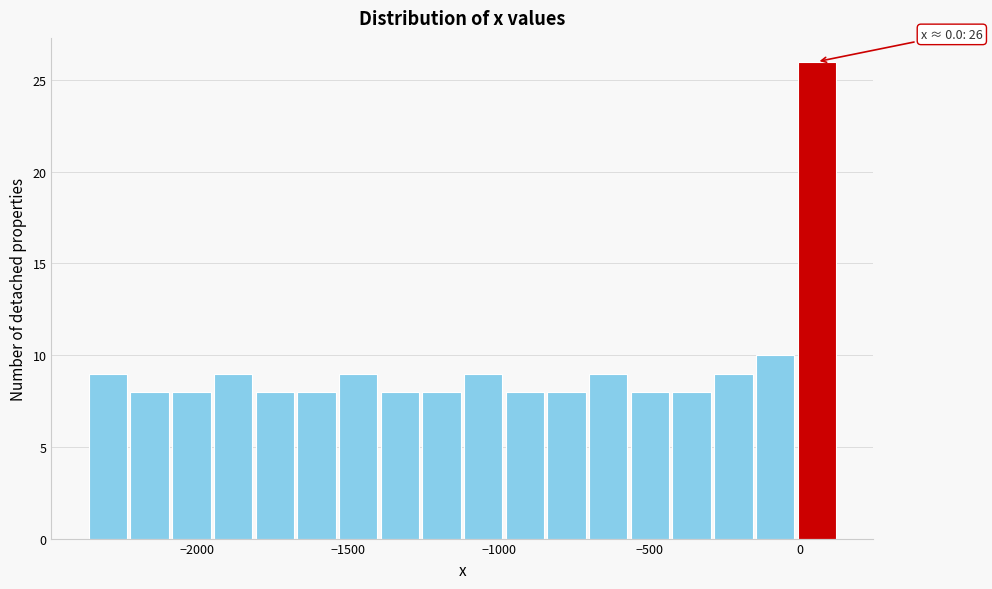

Around what value on the x-axis is the tallest bar? Give the approximate position of its centre, as read against the axis.

50